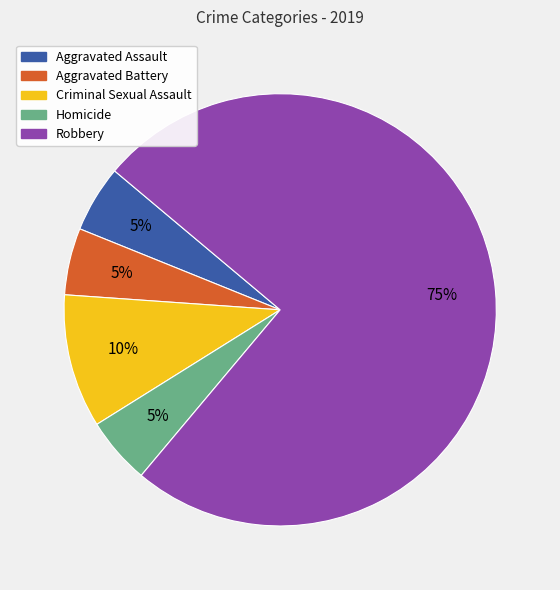

Do Robbery and Aggravated Assault together represent more than half of the pie?

Yes